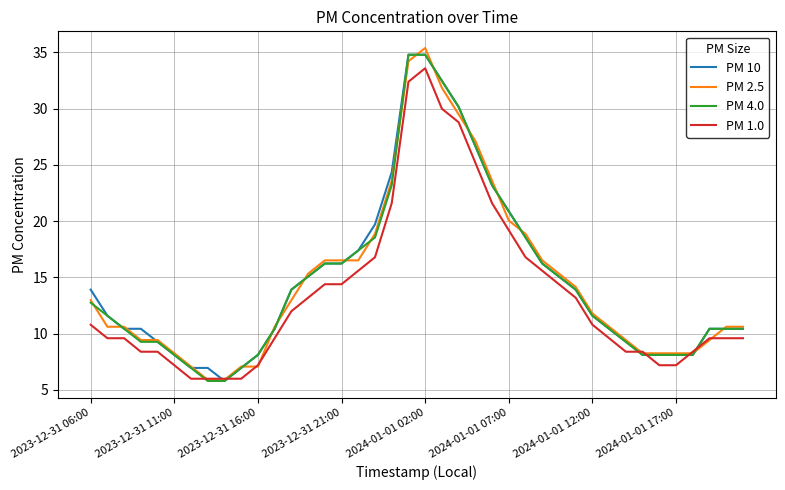

How many lines are shown in the chart?

4